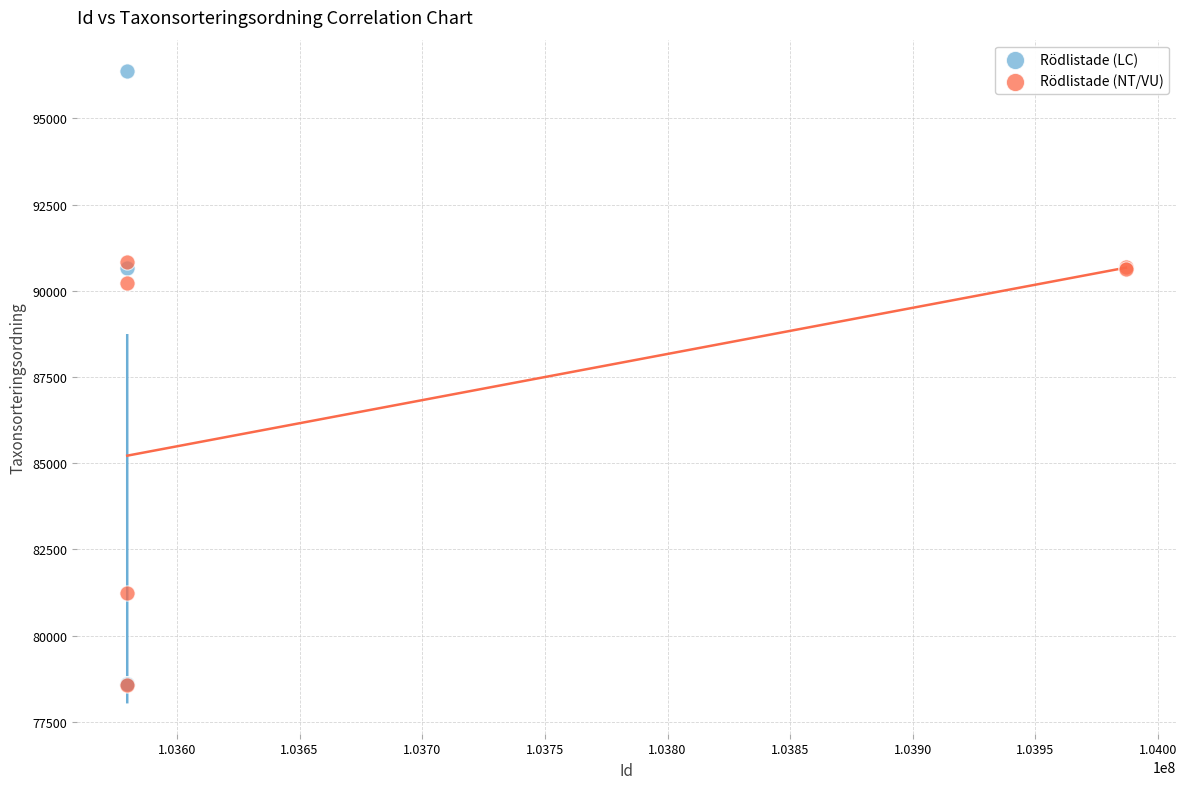

Which series reaches the maximum Y coordinate?

Rödlistade (LC)